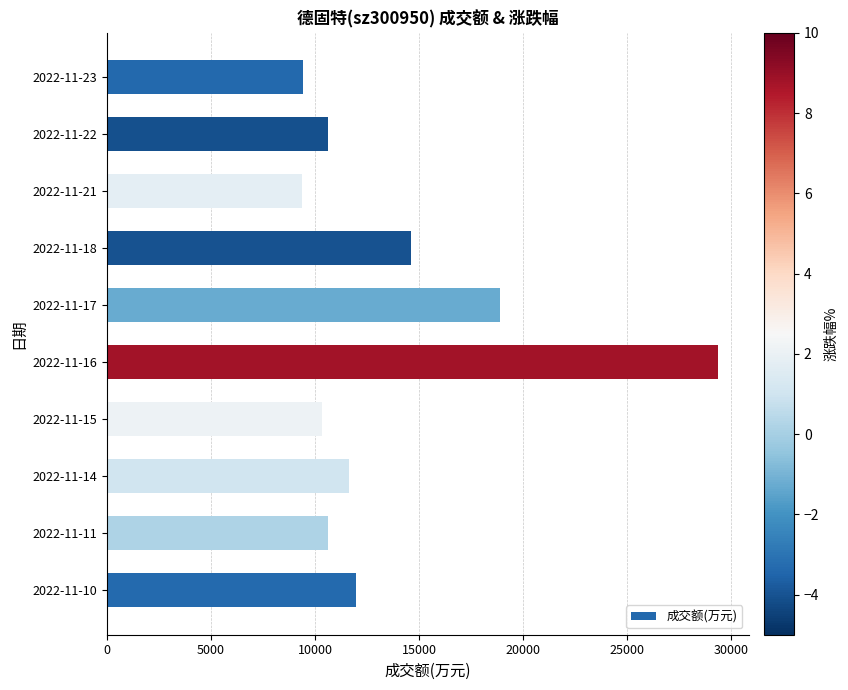

What is the sum of all values?

136914